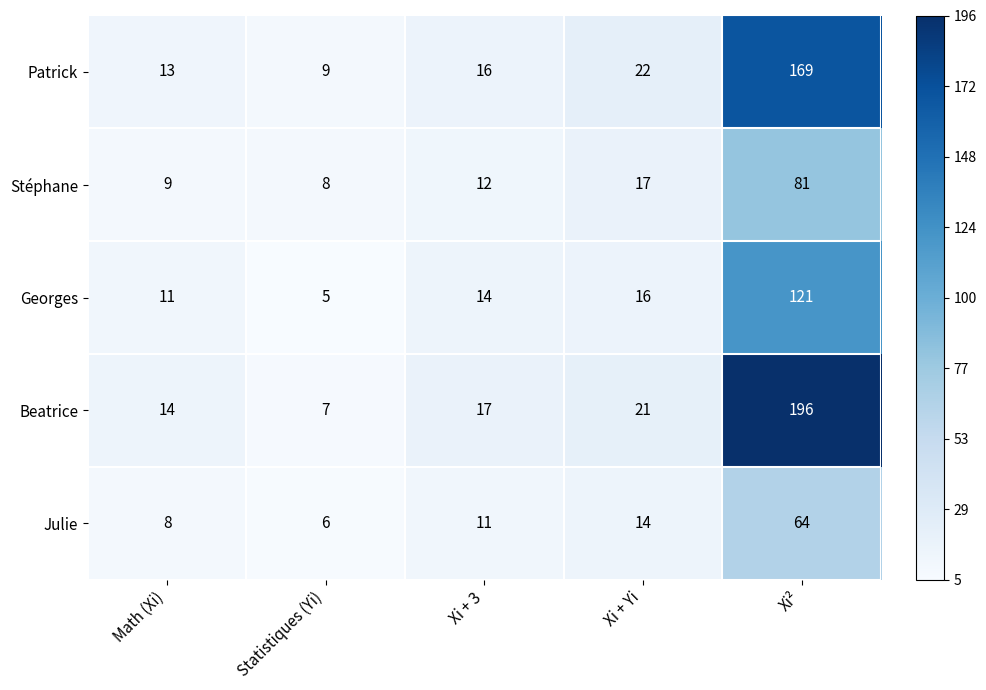

Rank the series by their maximum value, from lowest to highest.

Julie, Stéphane, Georges, Patrick, Beatrice